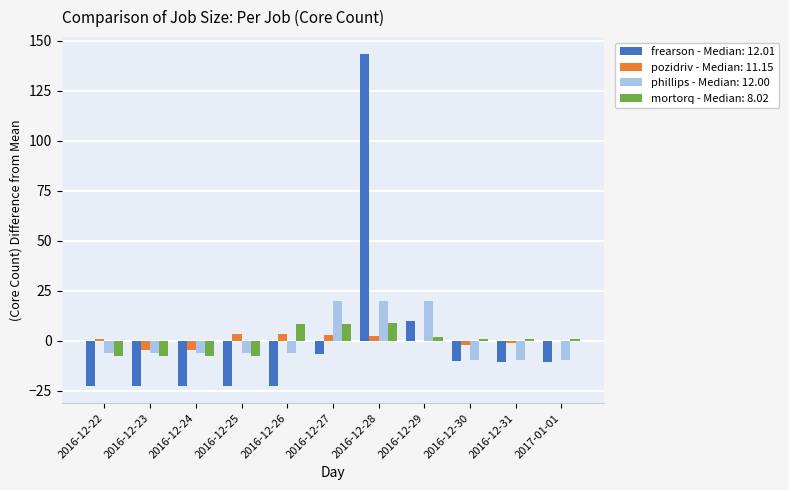

How many data points does each series have?

11